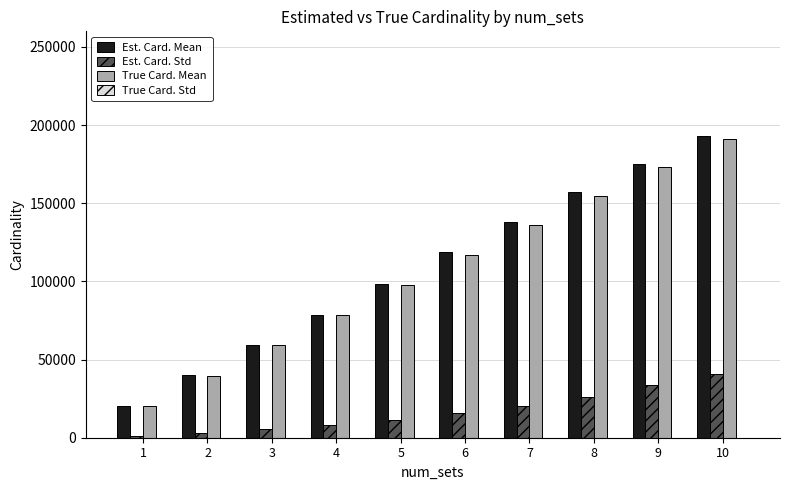

How many series are shown in this chart?

4